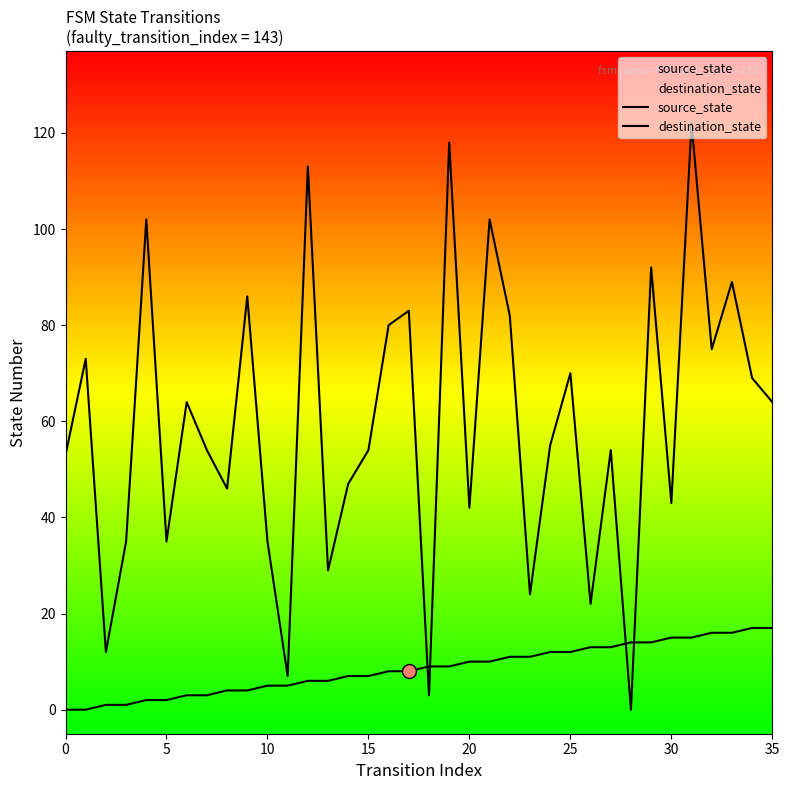

Is this an area chart (filled region under the line)?

No